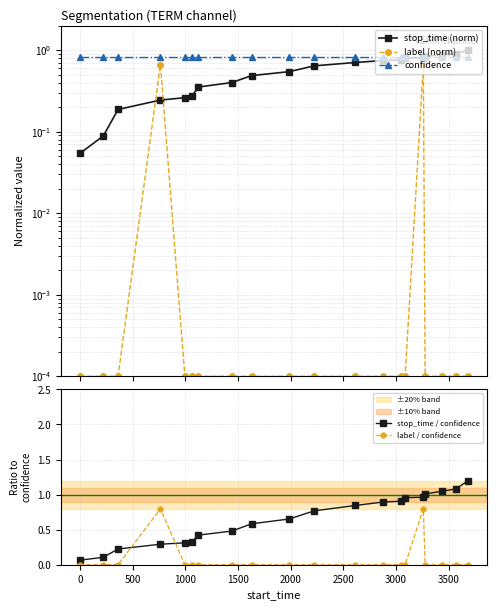

True or false: stop_time / confidence and label / confidence intersect in this chart.

True